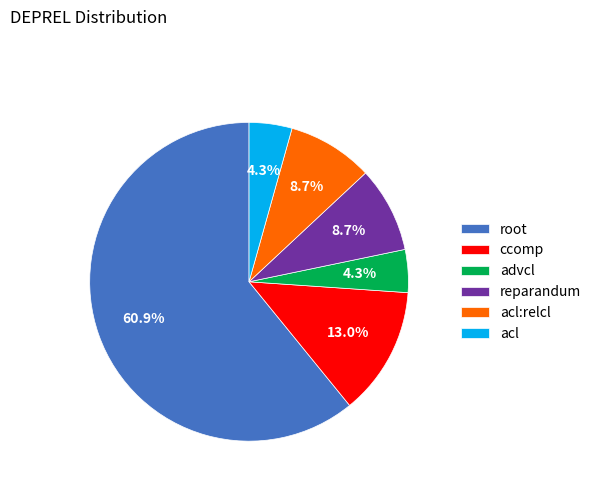

Which category accounts for the majority?

root